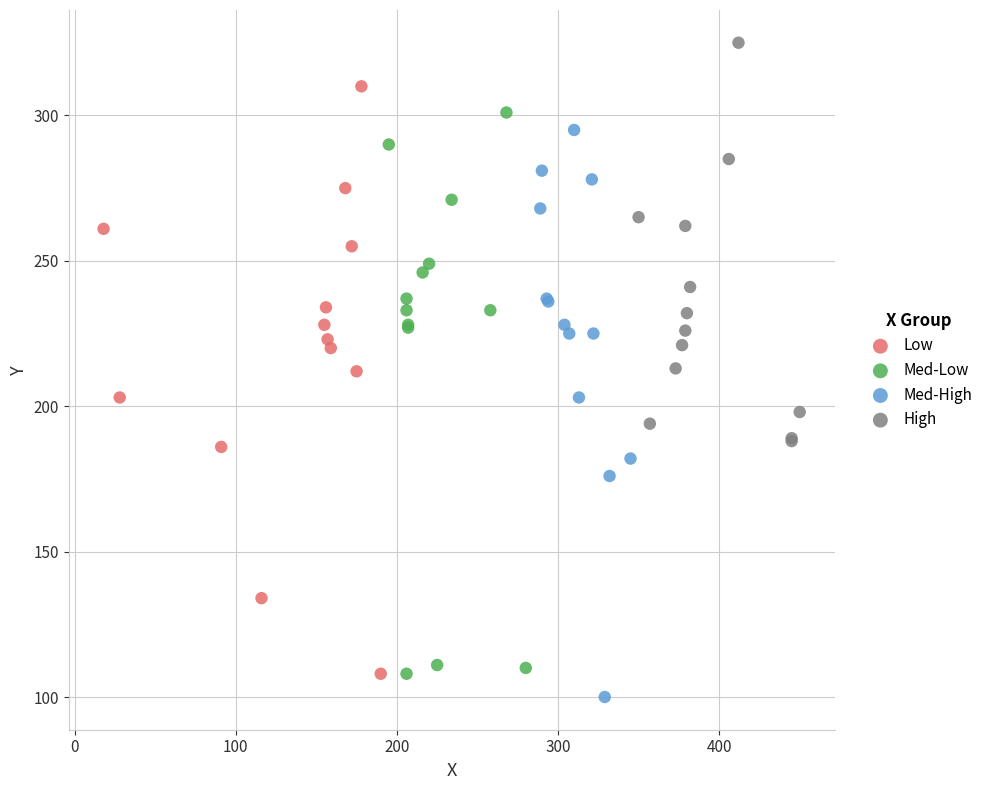

Which series reaches the maximum Y coordinate?

High